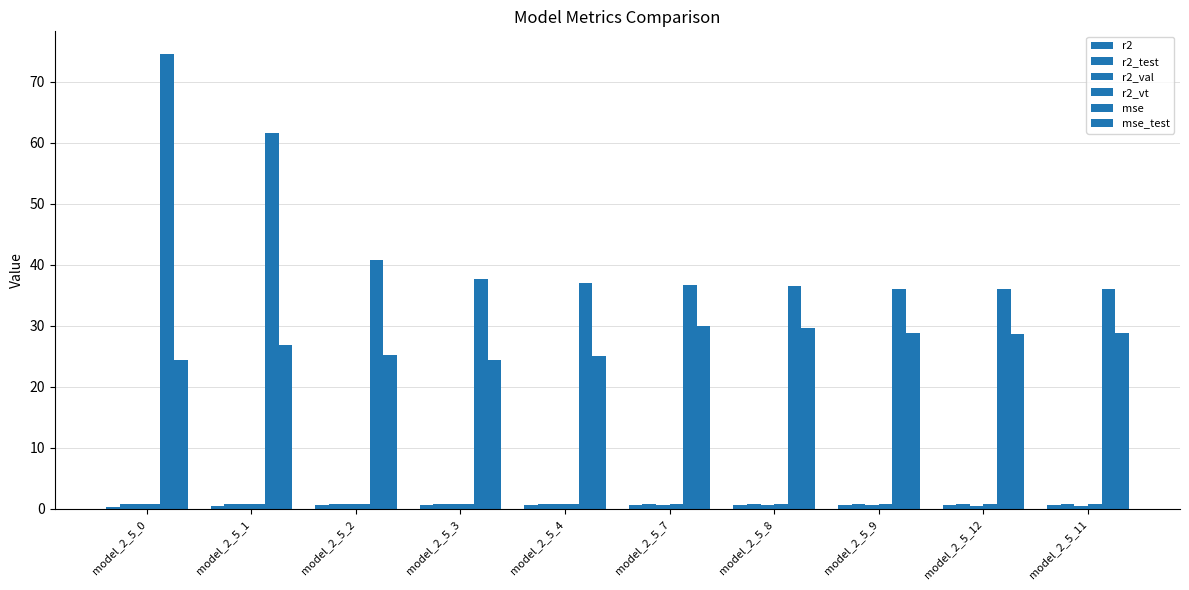

True or false: r2_vt has a value of 1.1 at model_2_5_11.

False